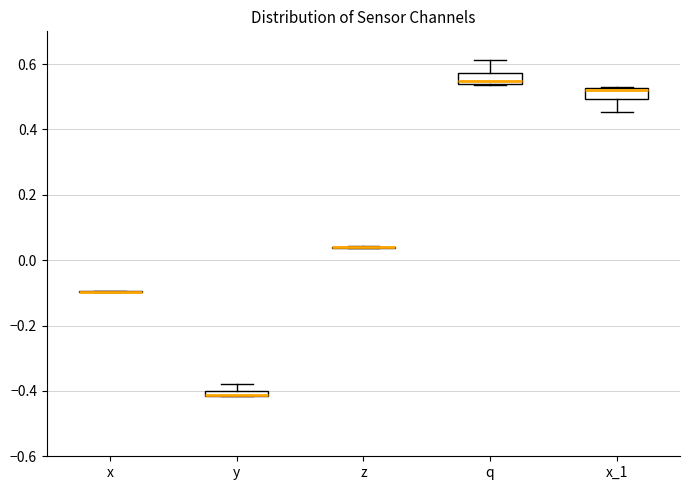

Where does the upper whisker of the box for q end on the y-axis? The values are not printed on the chart, so give them approximately, as read against the axis.

0.62